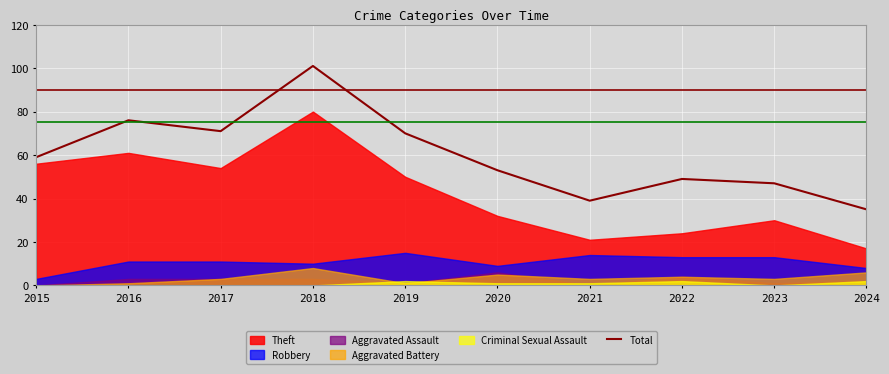

The value at 2023 is 67. True or false?

False